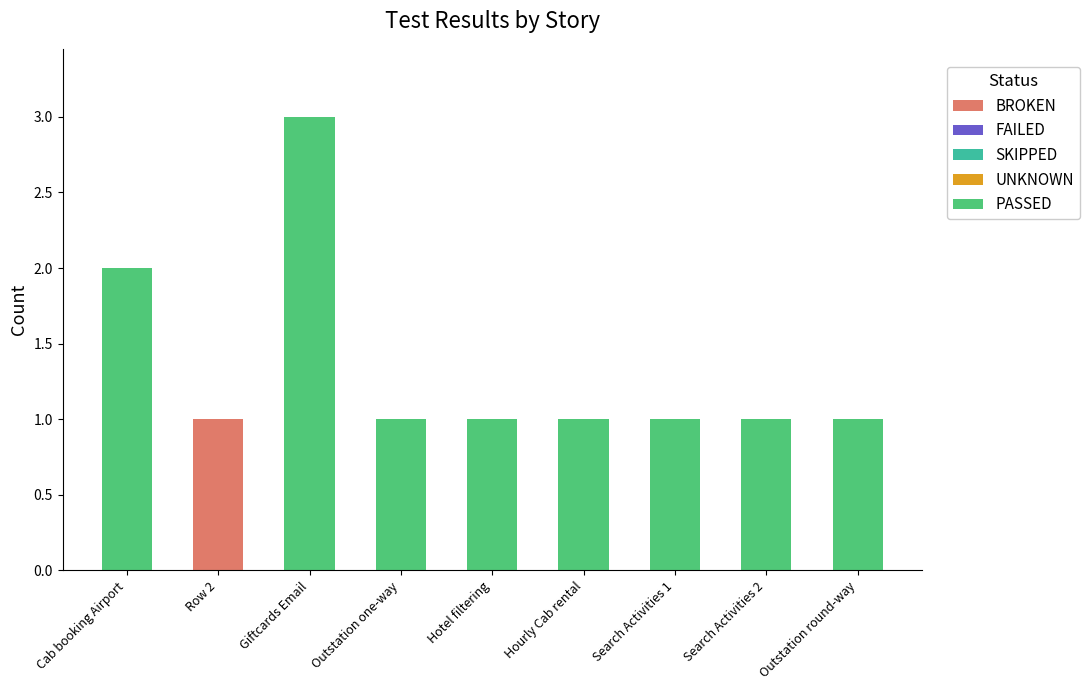

At which category is the sum across all series the highest?

Giftcards Email